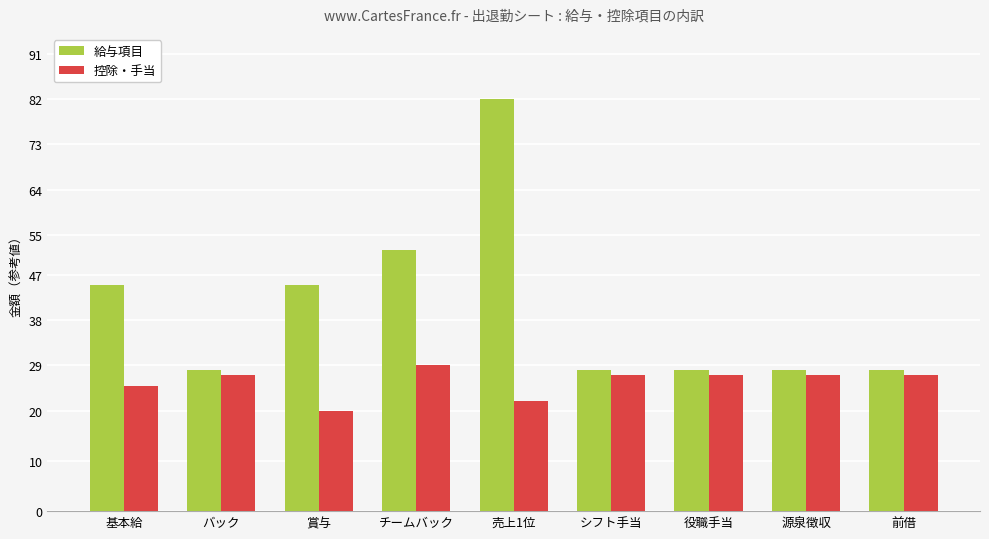

List the series in order of their overall mean, lowest first.

控除・手当, 給与項目